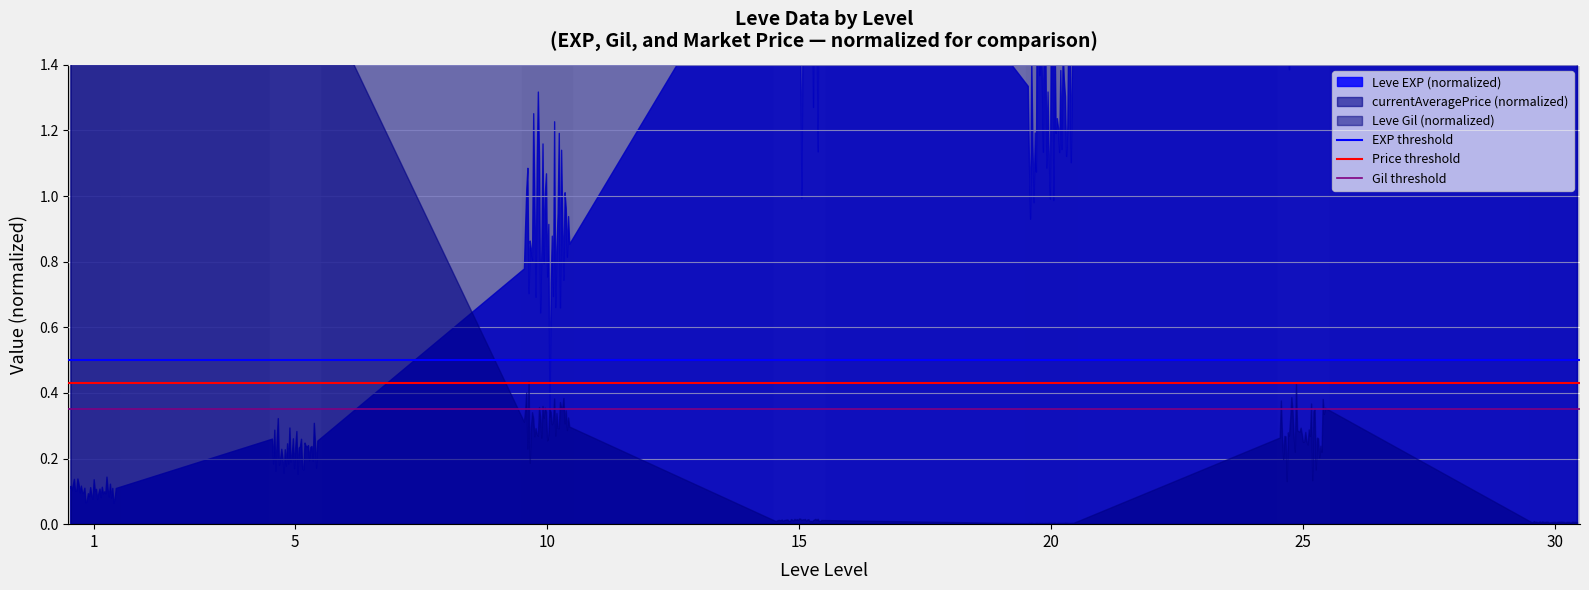

What is the value of the Price threshold point at the 2nd from the left?

0.4